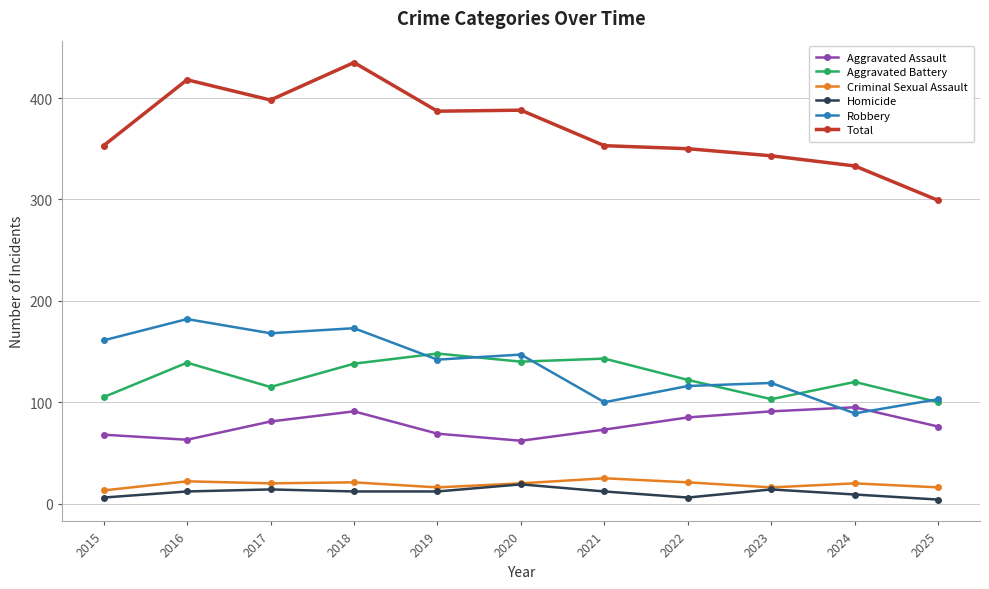

Count the number of categories in the chart.

11